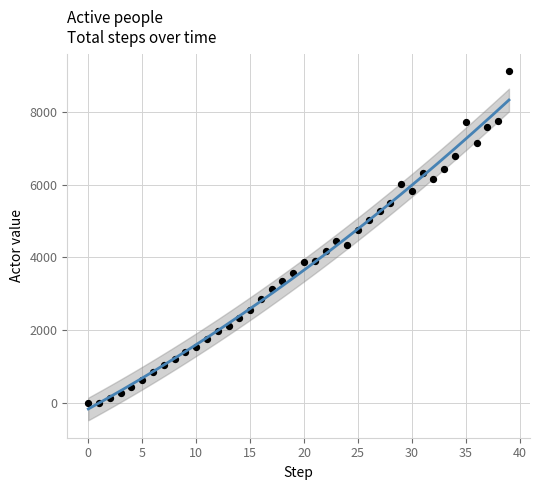

What is the range of Y values (max minus min)?

9123.6